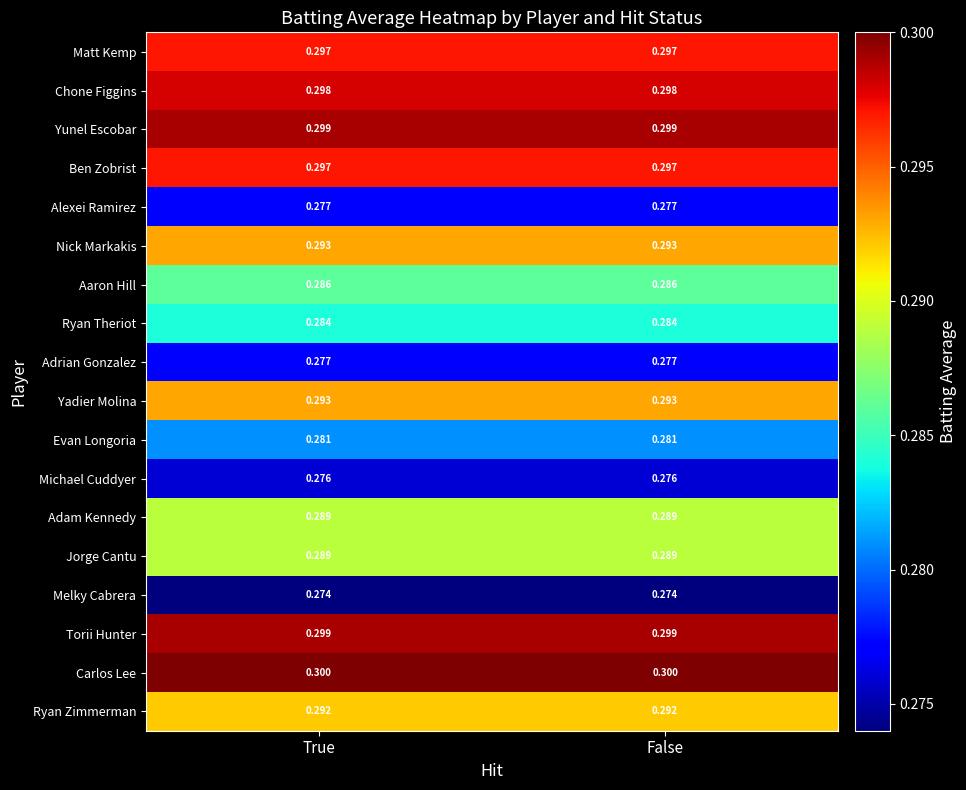

Which series has the largest total across all categories?

Carlos Lee